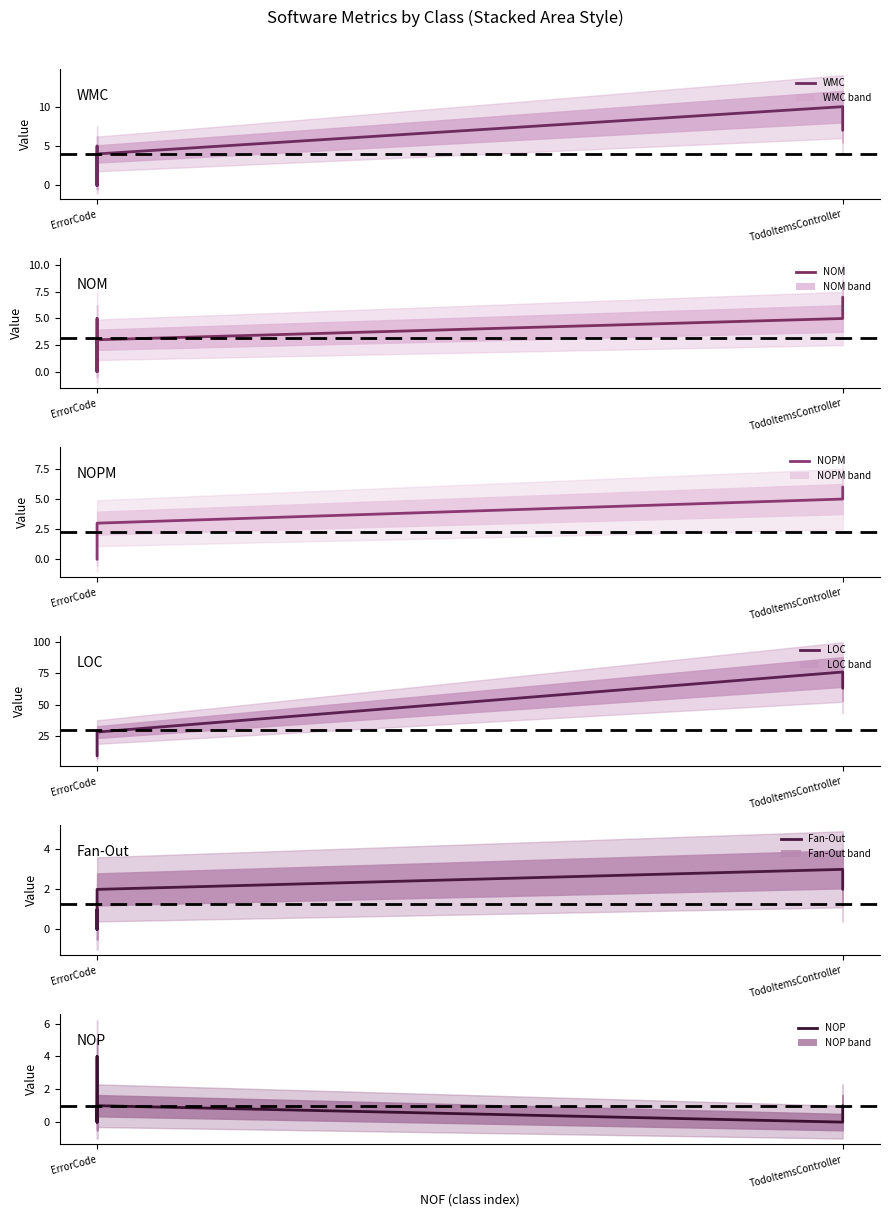

What are all the series names shown in the legend?

WMC, NOM, NOPM, LOC, Fan-Out, NOP